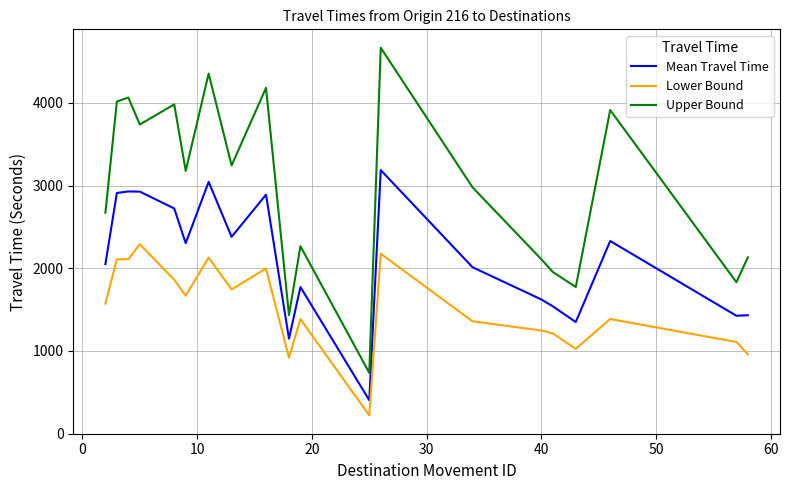

What is the maximum value shown in the chart?

4667